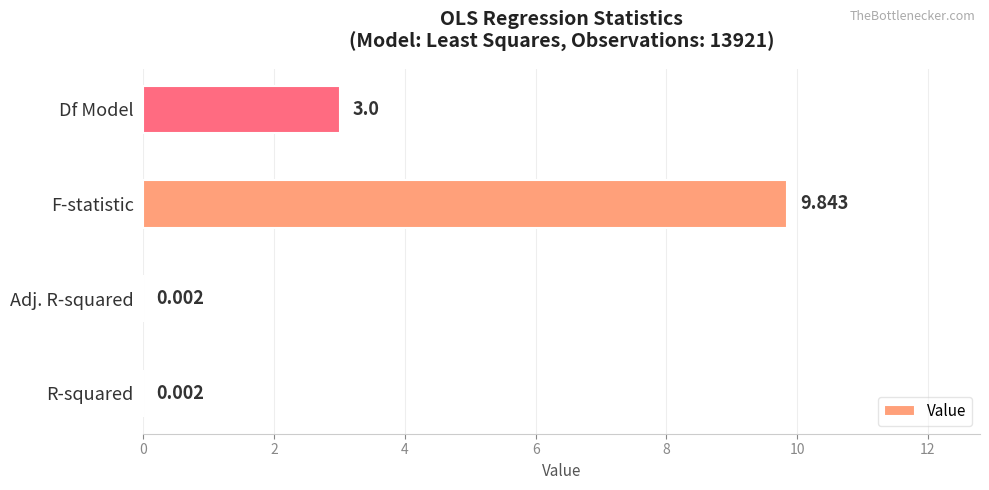

At which label is the value closest to 4?

Df Model